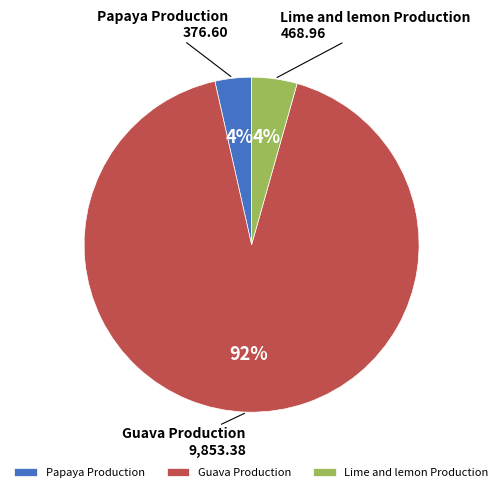

Between Guava Production and Papaya Production, which is larger?

Guava Production